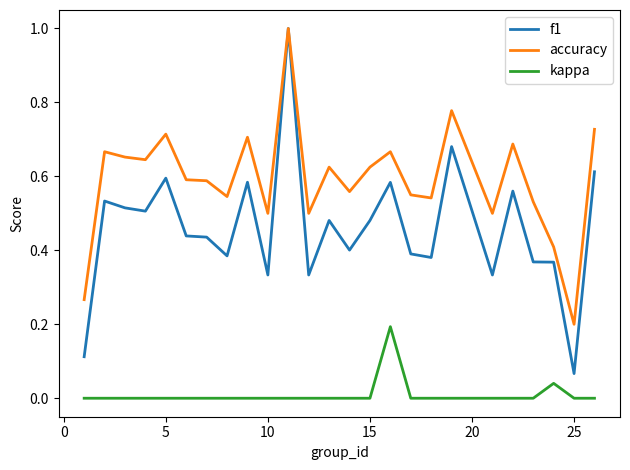

Which series has the widest spread of values?

f1